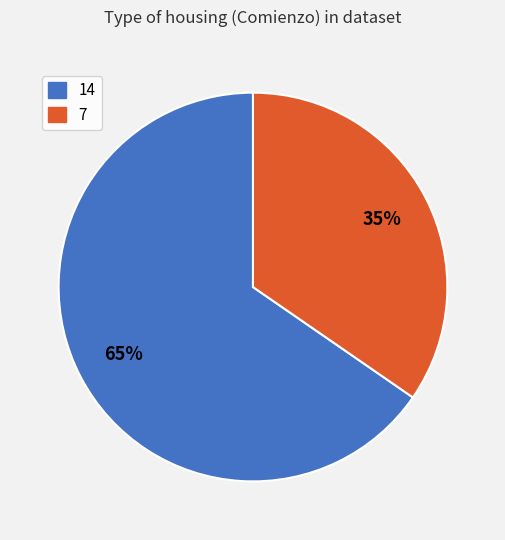

To the nearest percent, what is the combined percentage of 7 and 14?

100%